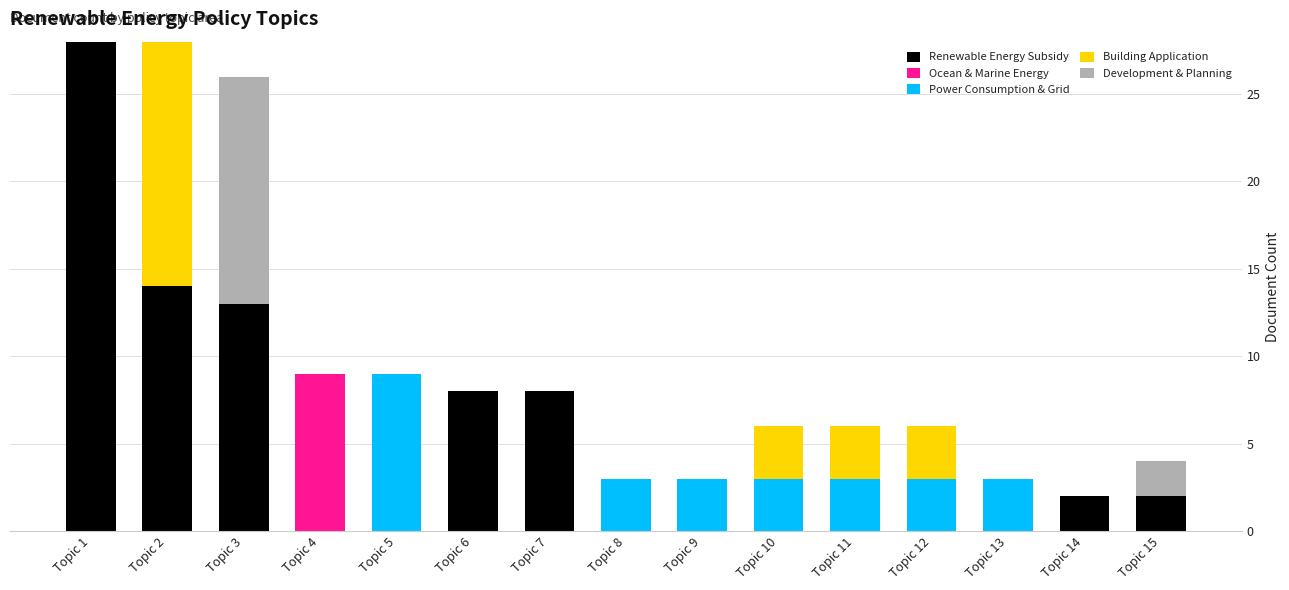

What is the maximum value for Renewable Energy Subsidy?

28